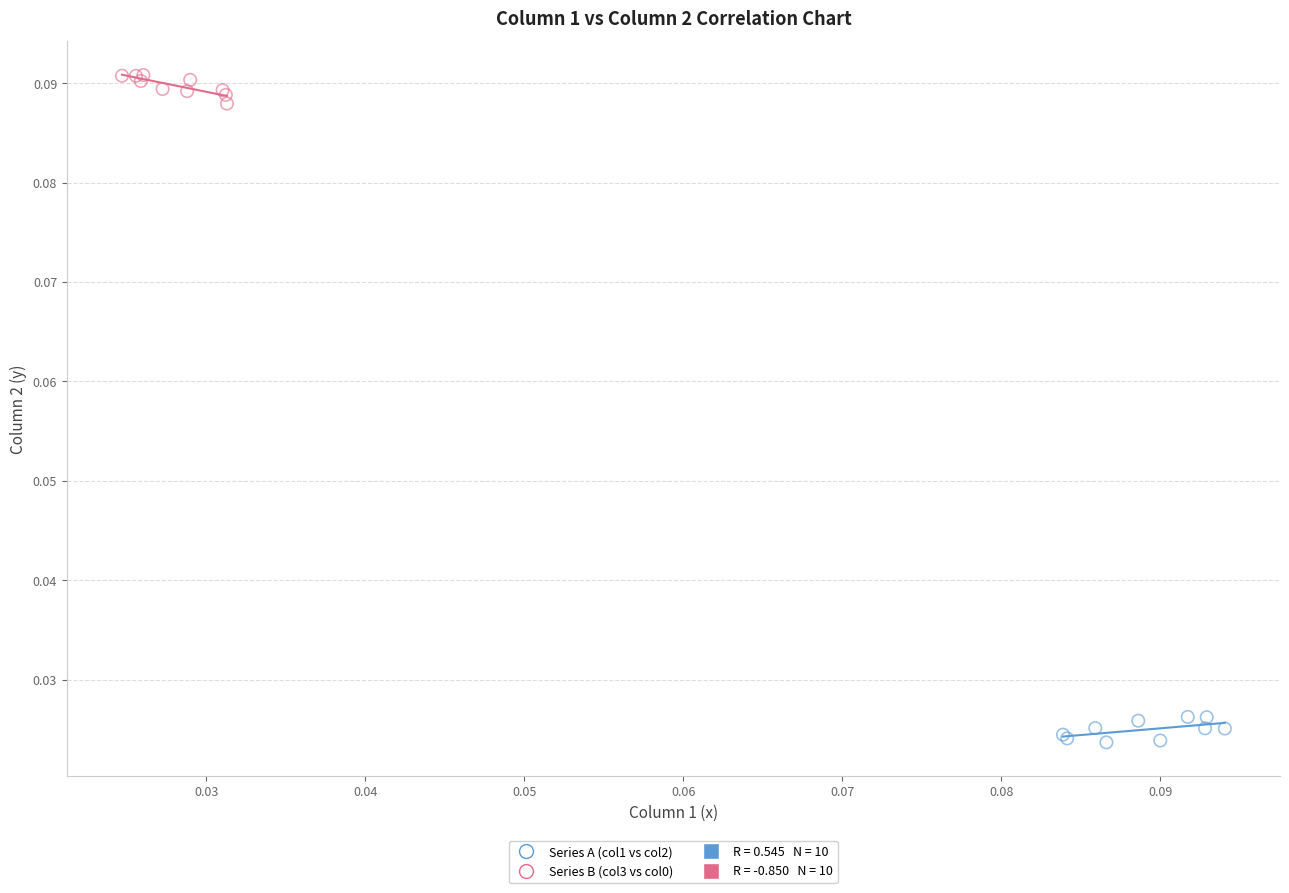

Which series contains the lowest Y value?

Series A (col1 vs col2)